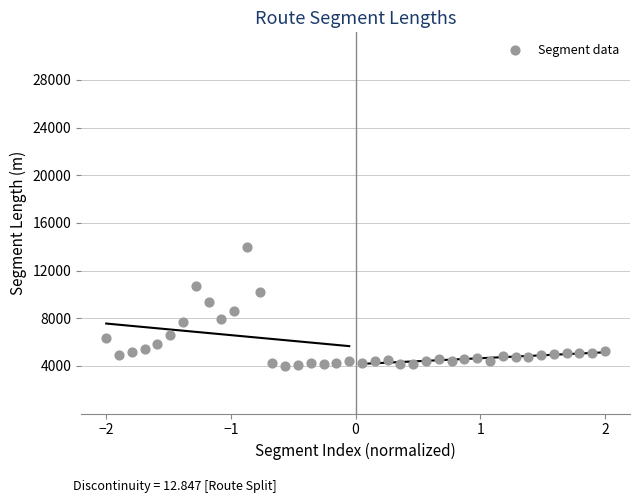

What is the range of Y values (max minus min)?

10000.0